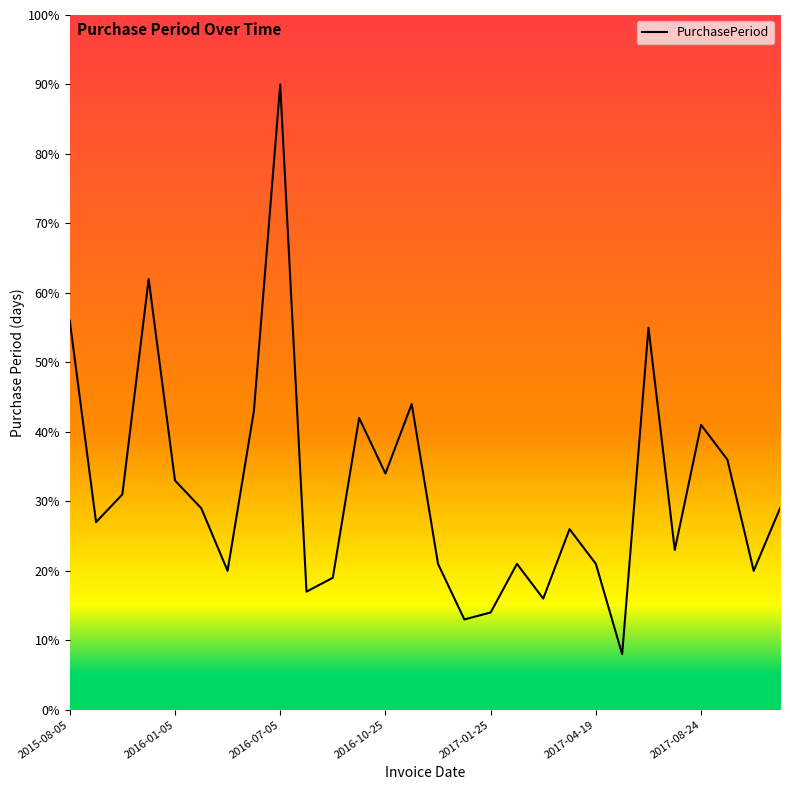

What is the difference between the maximum and minimum values?

82